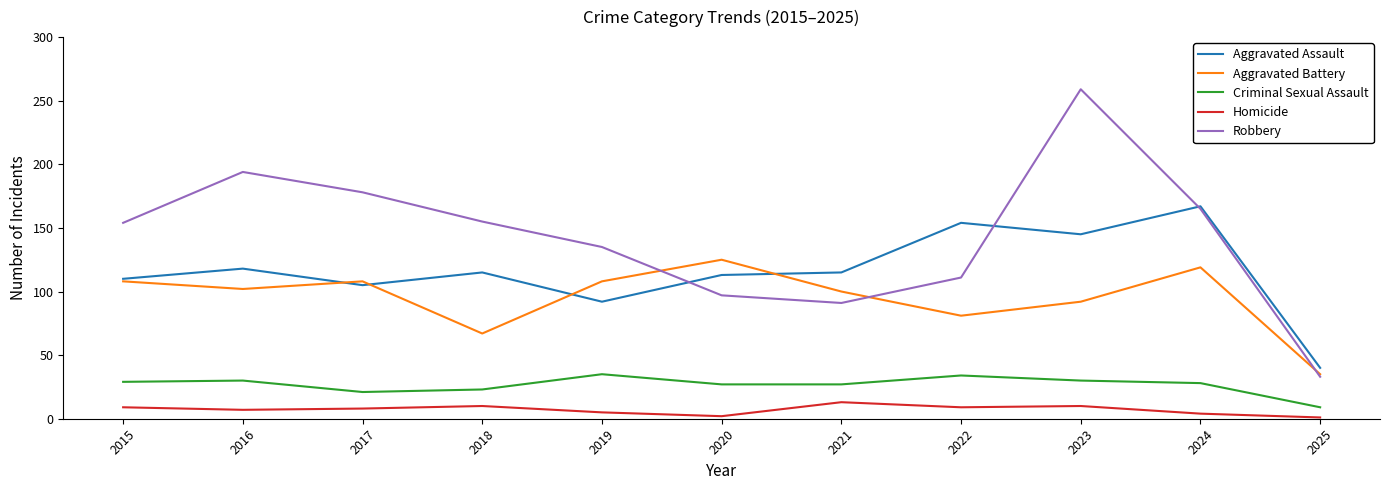

How many interior local valleys does the Robbery series have?

1